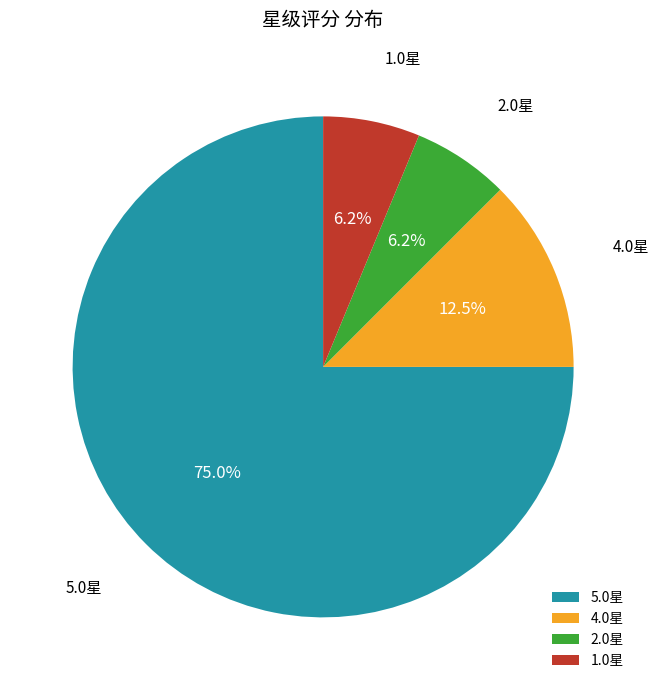

Approximately how many times larger is the value at 5.0星 compared to 4.0星?

6.0